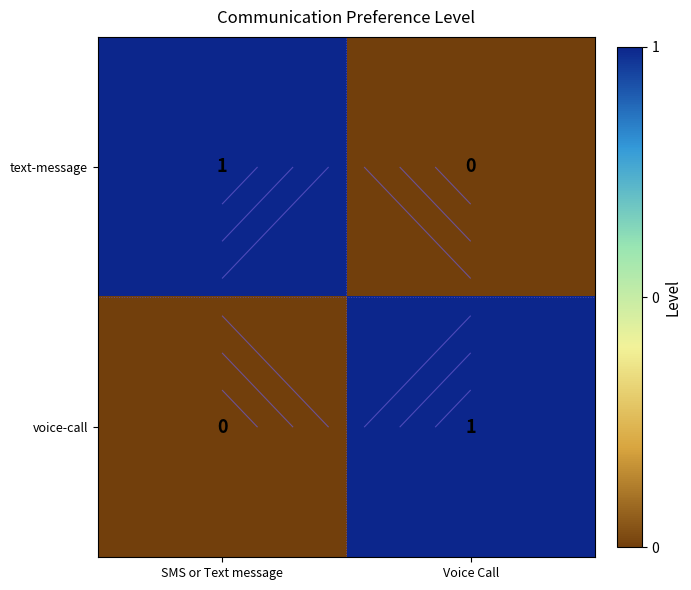

Between SMS or Text message and Voice Call, which series saw the biggest shift?

text-message